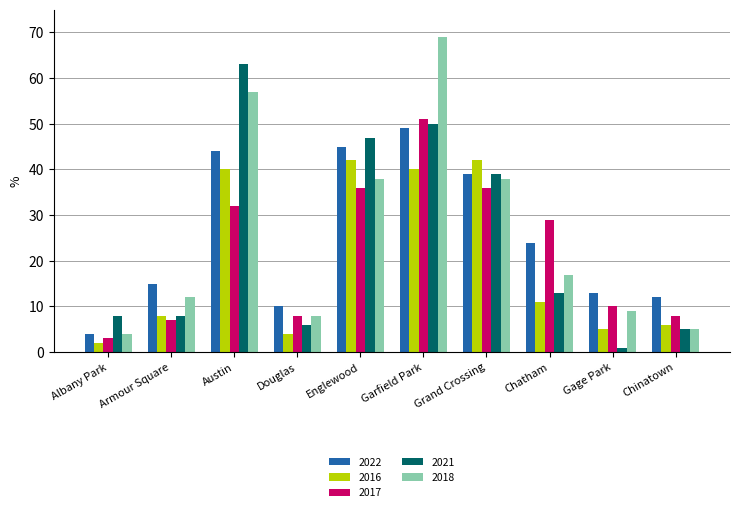

How many bars are there in total?

50